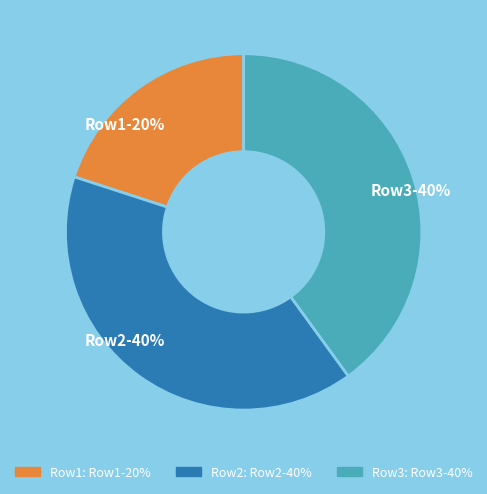

Which category has the smallest portion of the pie?

Row1